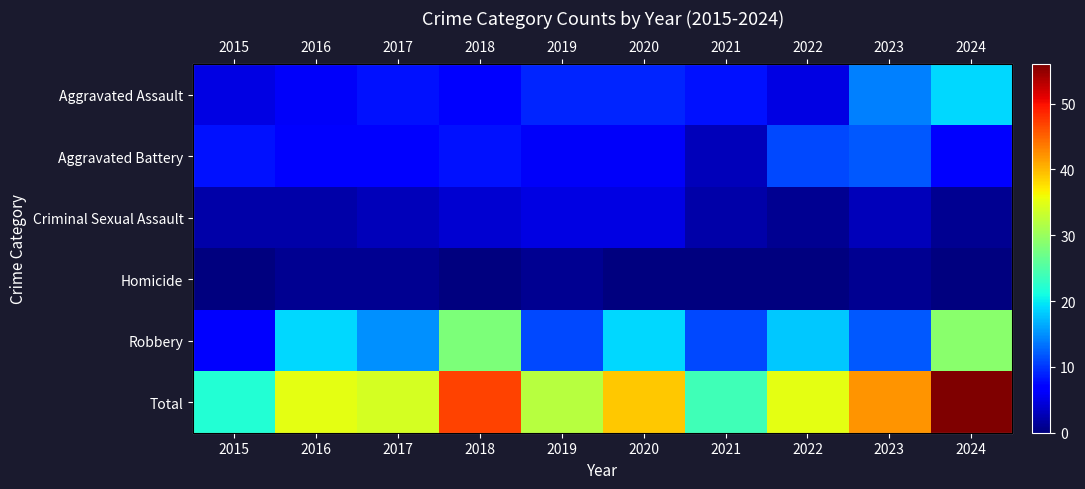

What is the highest value of the Criminal Sexual Assault series?

5